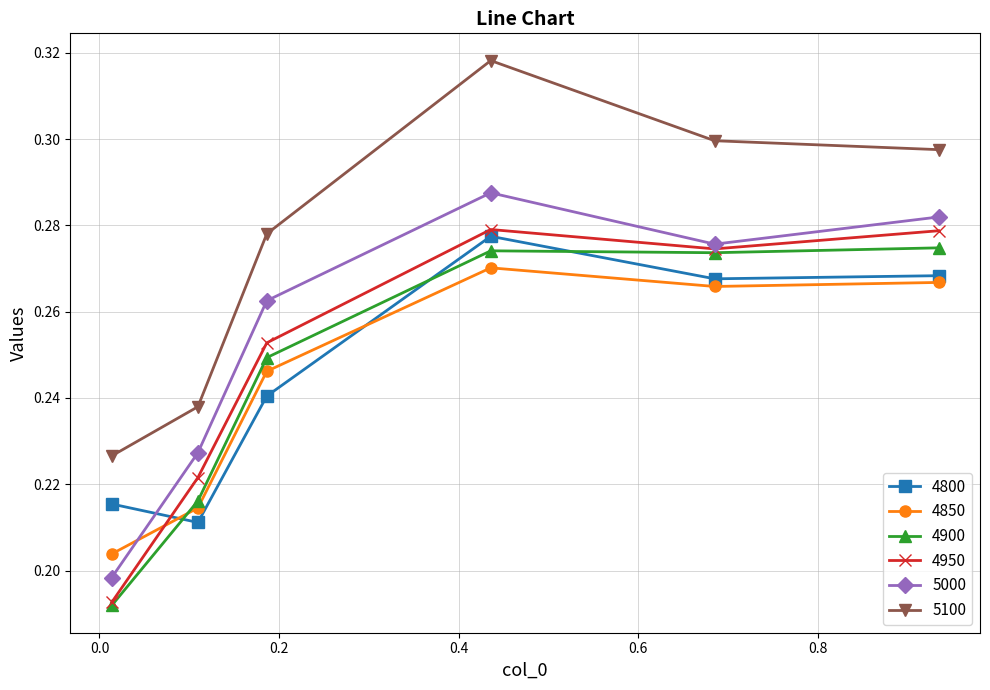

Count the 5100 values in the range 0 to 1.

6